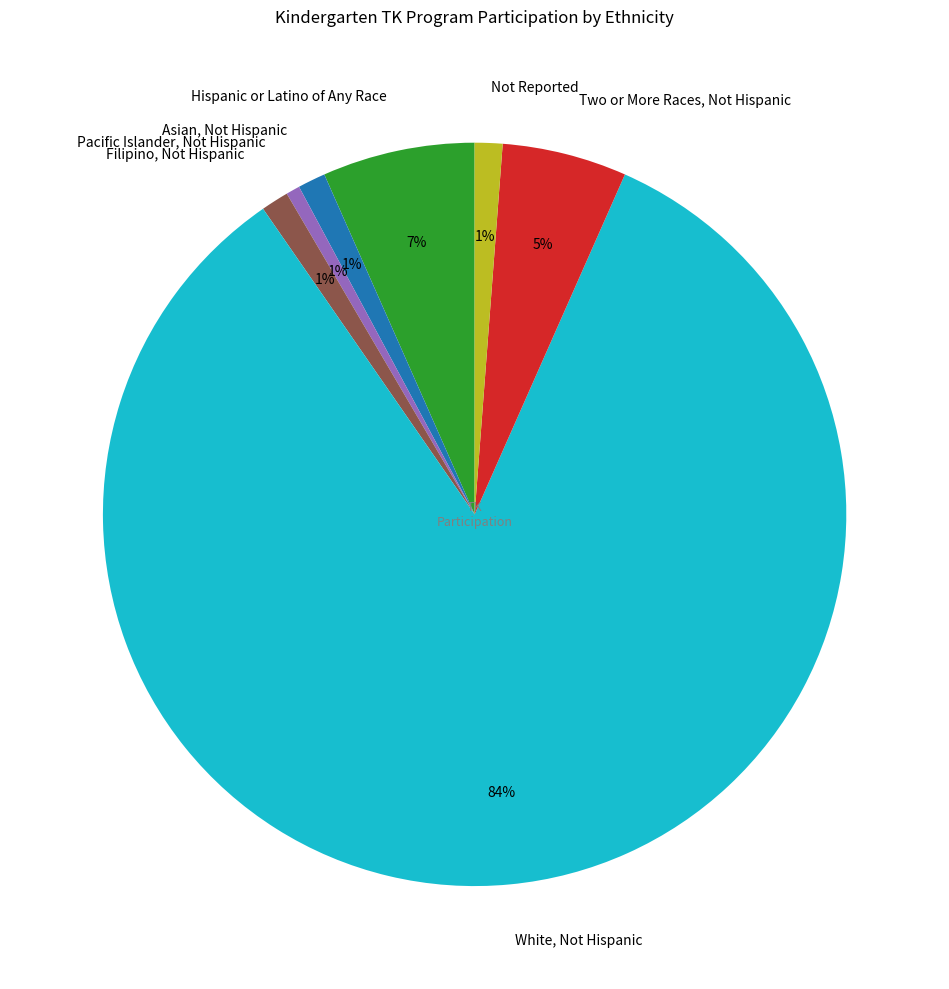

Which category has the biggest portion of the pie?

White, Not Hispanic